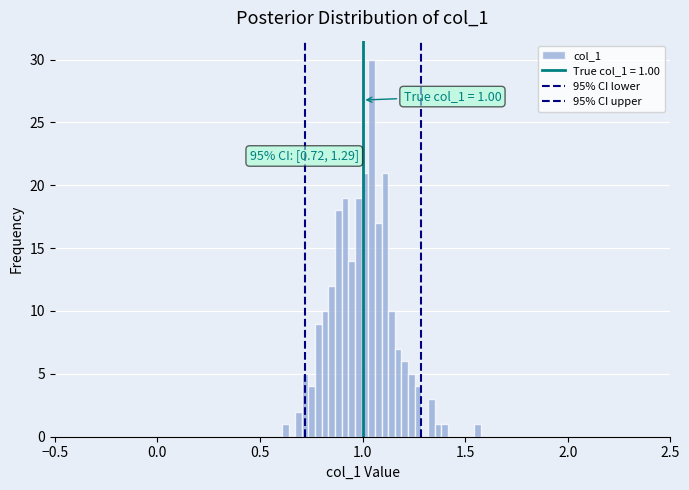

Around what value on the x-axis is the tallest bar? Give the approximate position of its centre, as read against the axis.

1.05